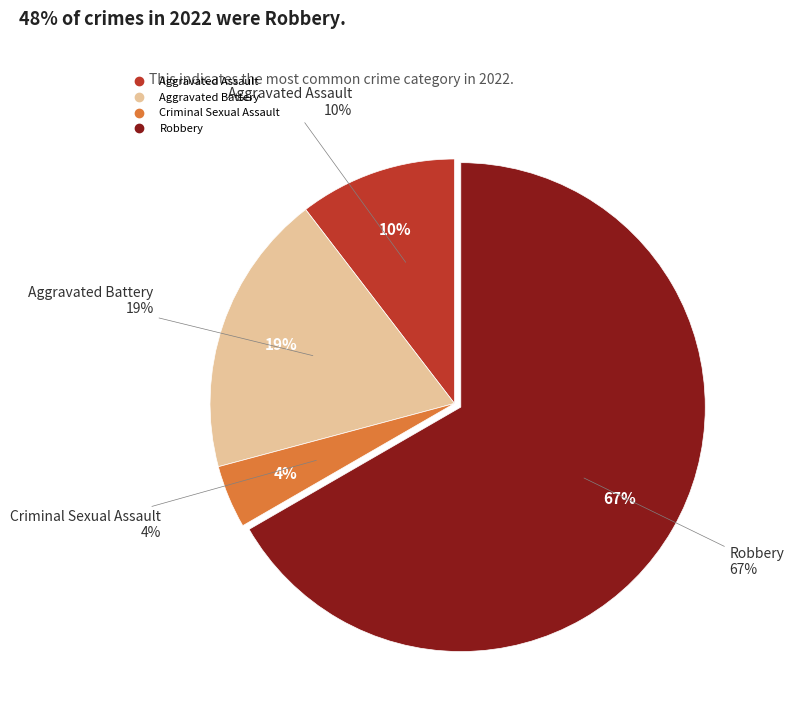

How many segments does this pie chart have?

4